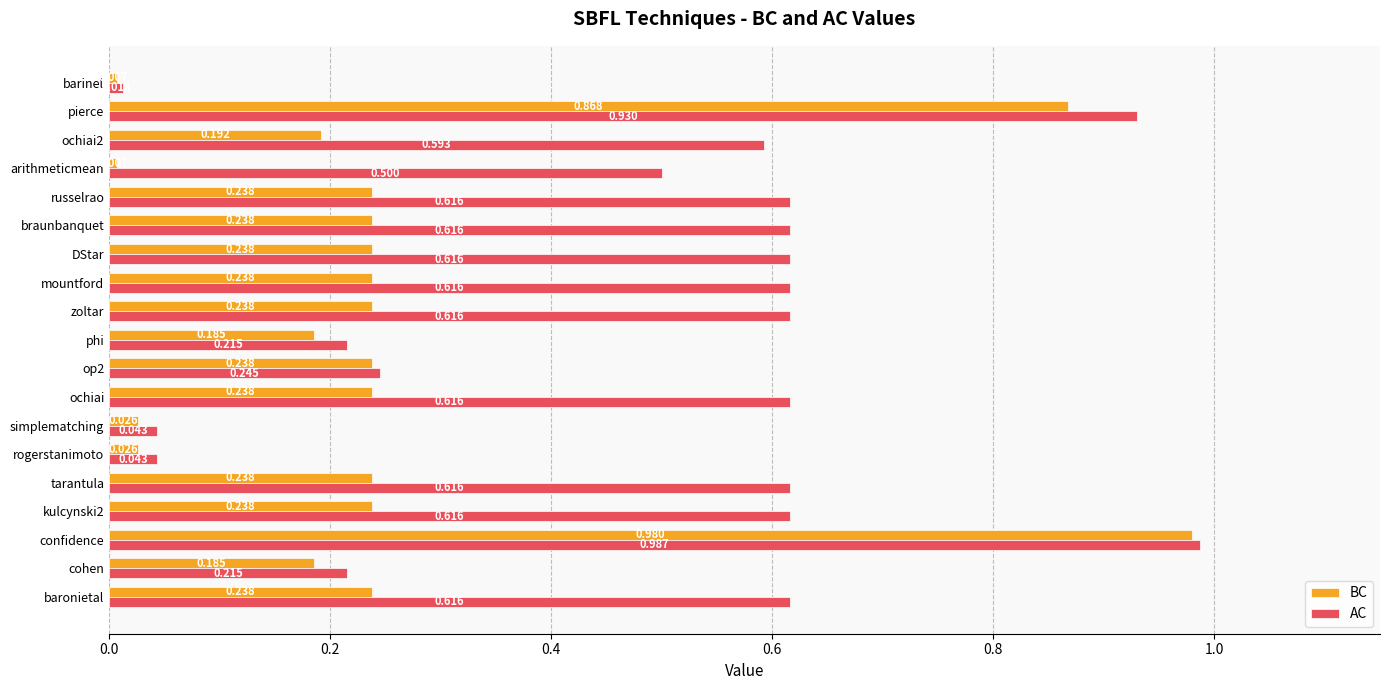

Rank the series by their maximum value, from lowest to highest.

BC, AC